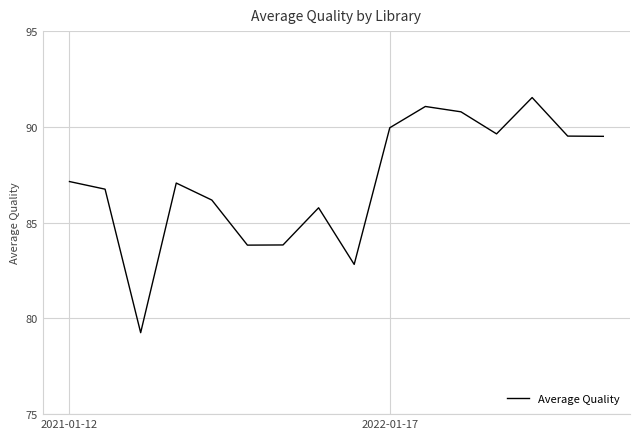

What is the sum of all values?

1394.6